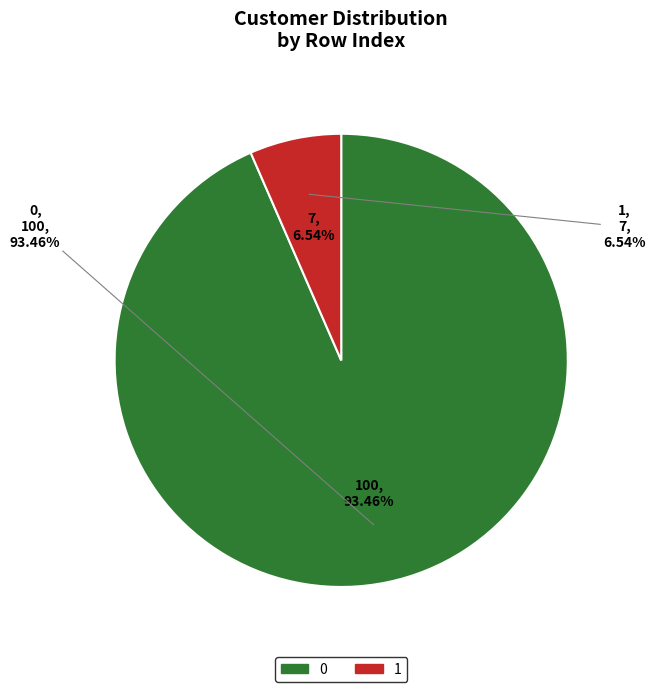

Does any single category account for the majority?

Yes